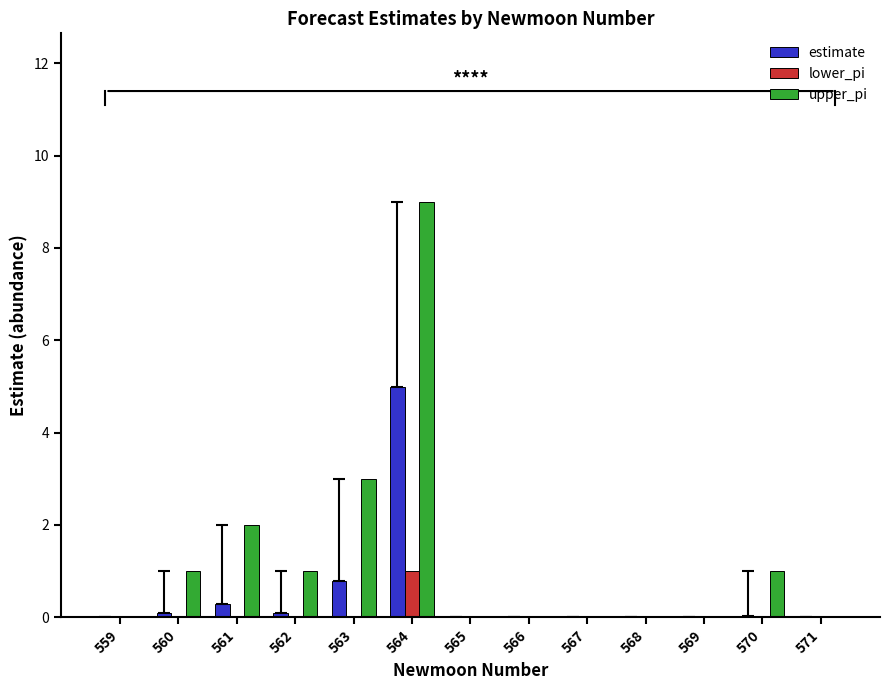

Is the value of lower_pi at 571 greater than the value of estimate at 561?

No